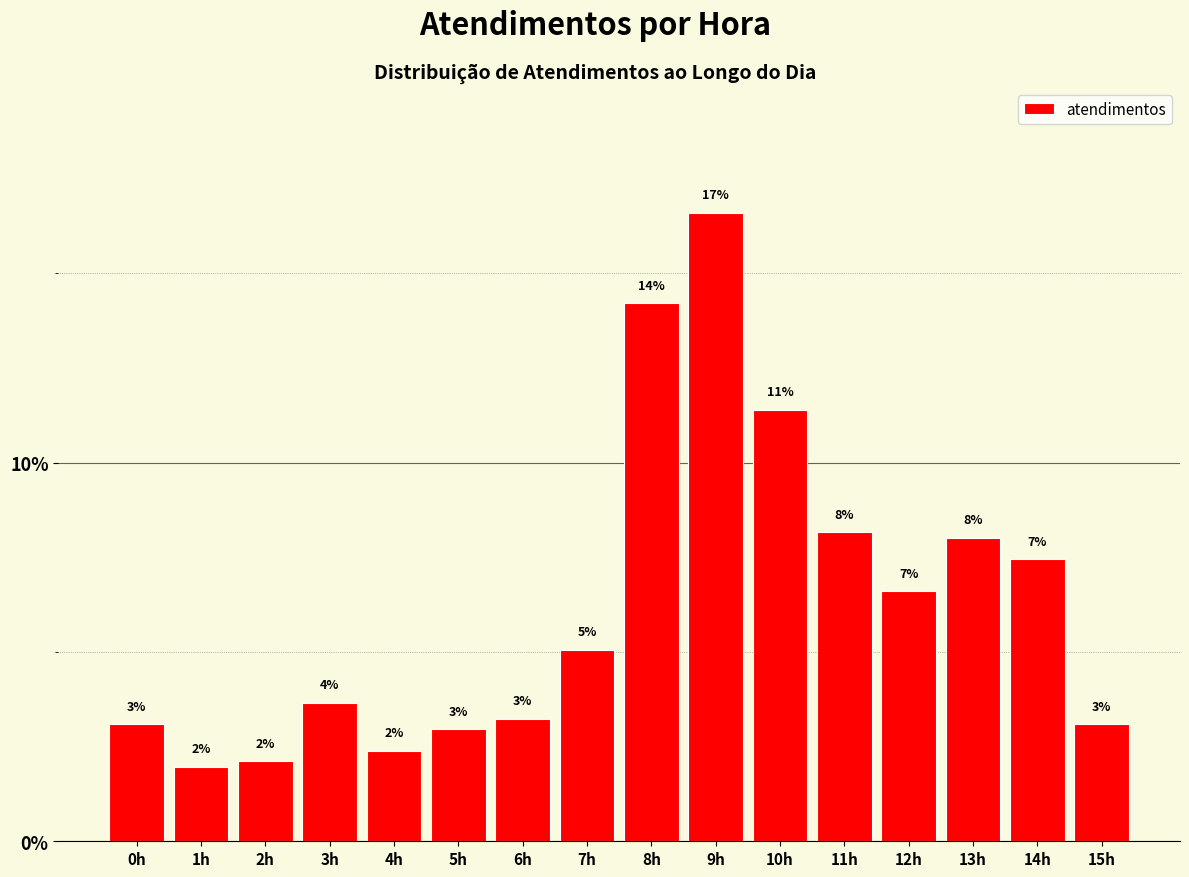

Between 14h and 10h, which is larger?

10h